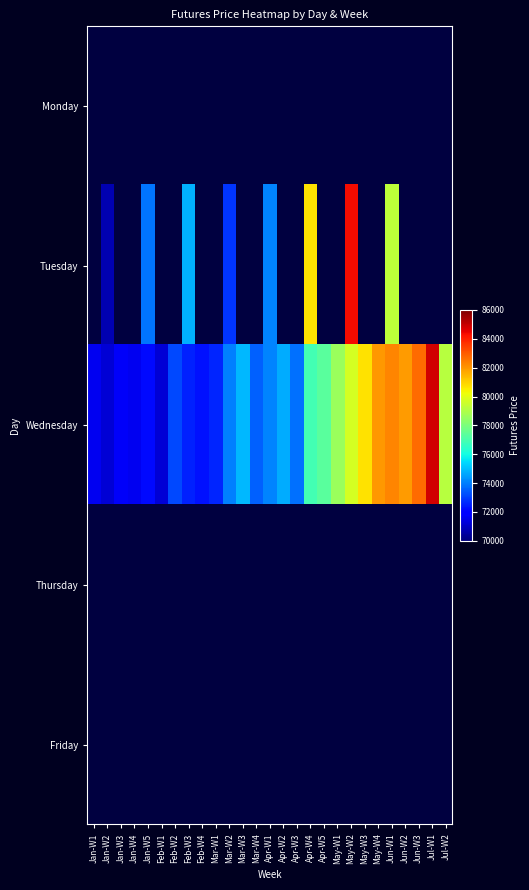

At Jan-W4, list the series in order from smallest to largest.

Monday, Tuesday, Wednesday, Thursday, Friday